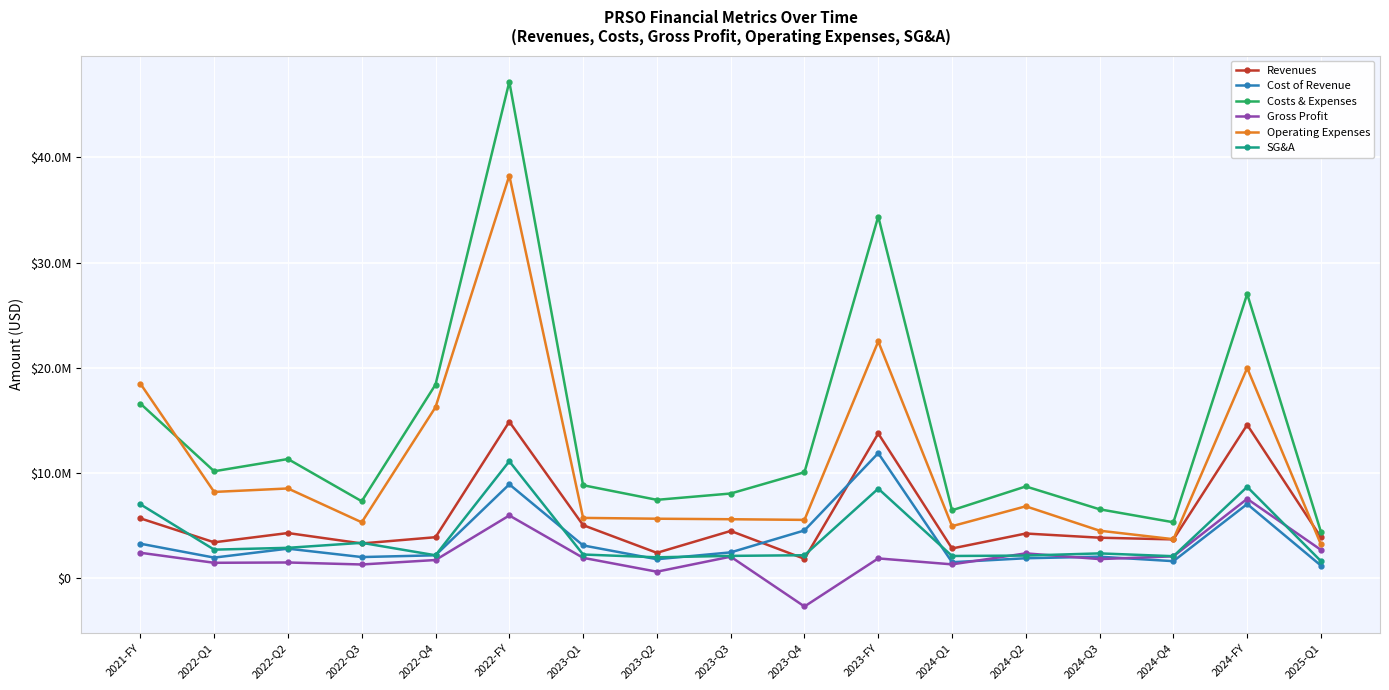

What are all the series names shown in the legend?

Revenues, Cost of Revenue, Costs & Expenses, Gross Profit, Operating Expenses, SG&A